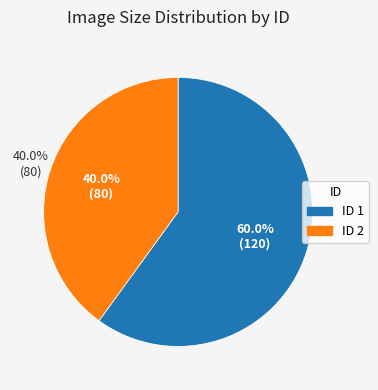

The 2 slice represents 53% of the pie. True or false?

False